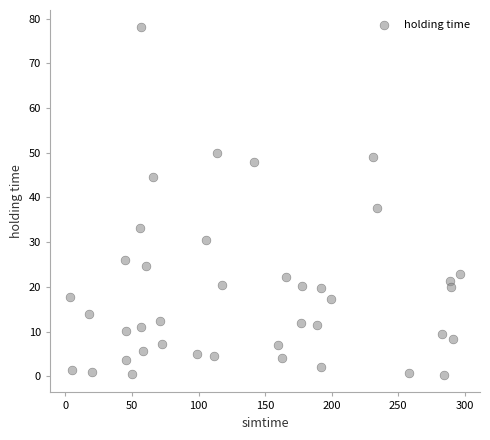

What Y value in the scatter plot is closest to 39?

37.6